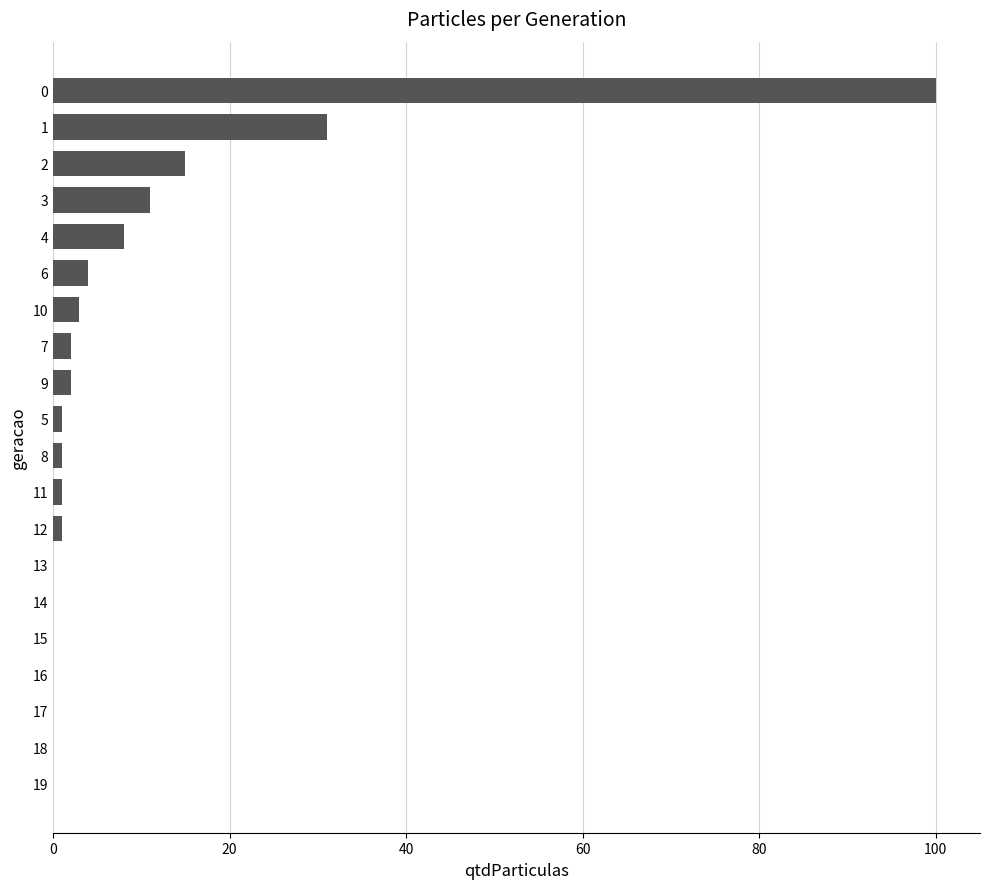

What is the sum of all values?

180